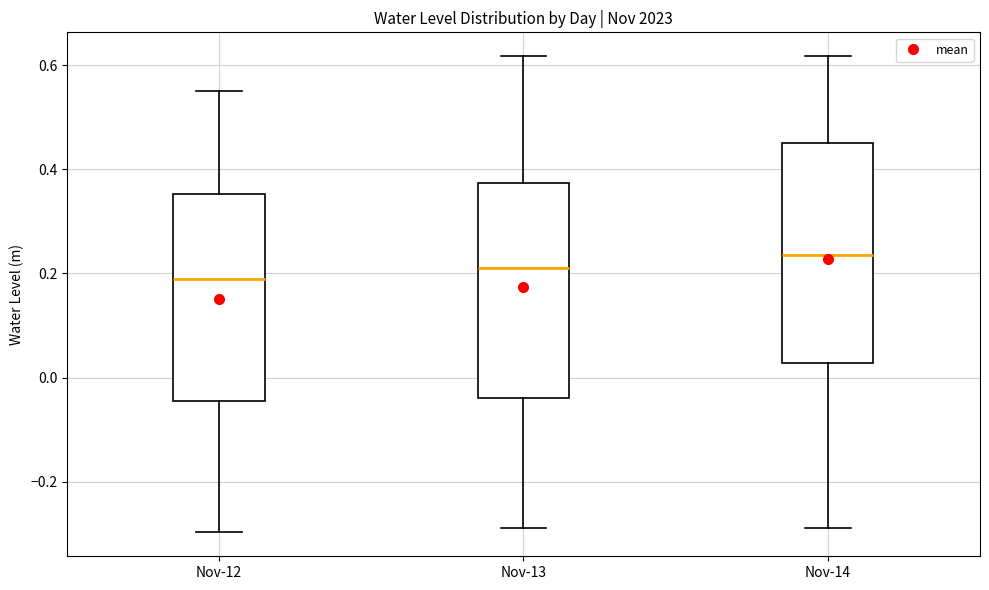

Reading left to right, read every box against the y-axis: the position of its median line, the range the box covers, and the ends of its whiskers. The values are not printed on the chart, so give them approximately, as read against the axis.

Nov-12: median 0.18, box -0.04 to 0.36, whiskers -0.30 to 0.56
Nov-13: median 0.20, box -0.04 to 0.38, whiskers -0.28 to 0.62
Nov-14: median 0.24, box 0.02 to 0.46, whiskers -0.28 to 0.62